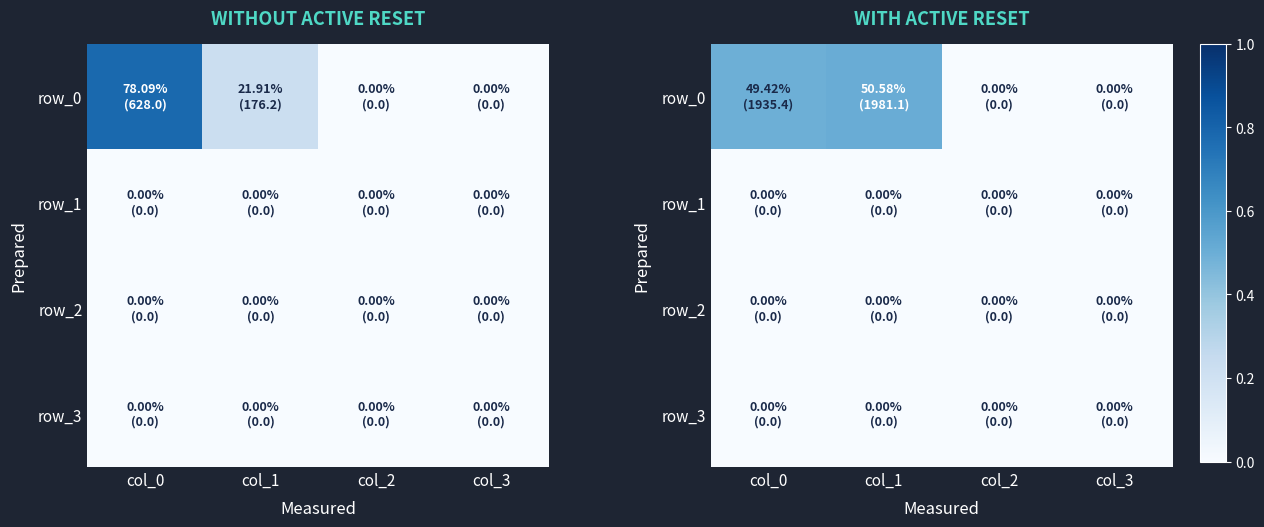

What is the sum of all row_0 values?

1.0